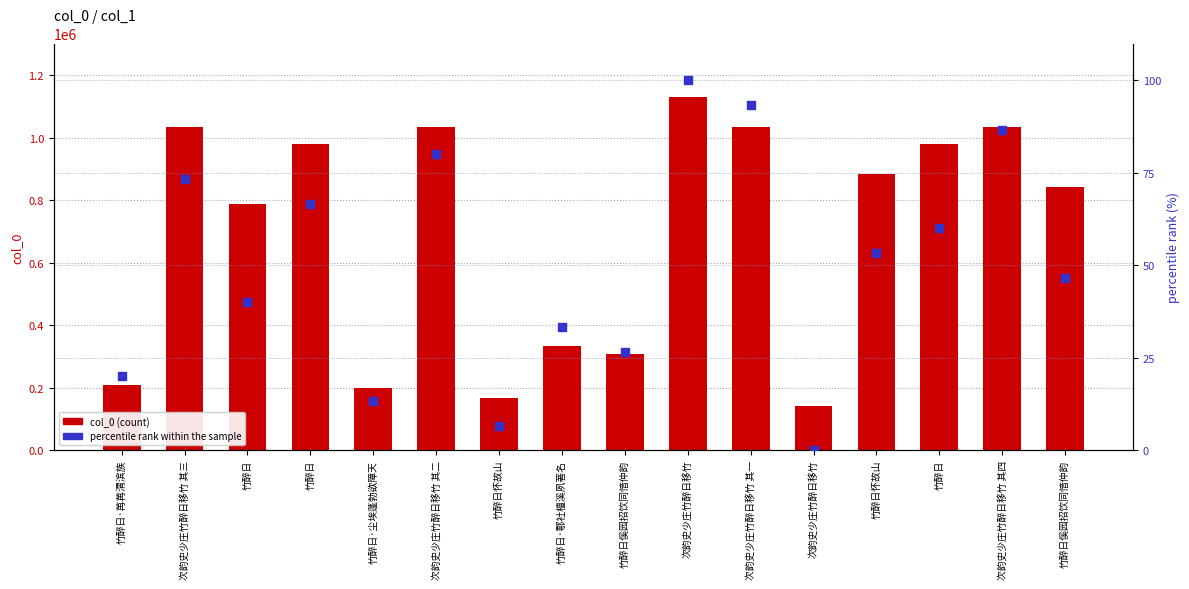

At how many categories does at least one series exceed 786828?

10